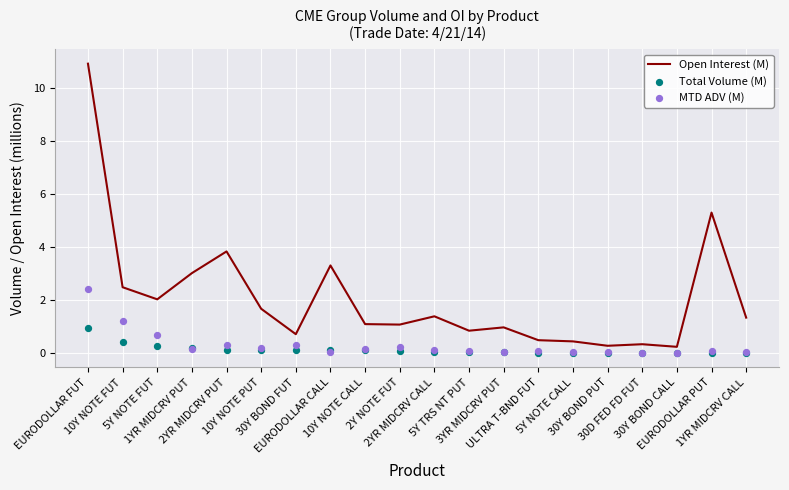

Which series has the largest total across all categories?

Open Interest (M)